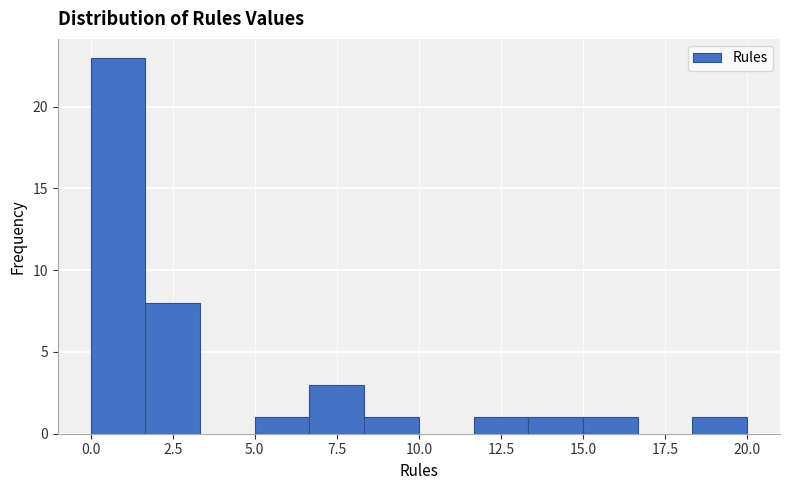

Read against the x-axis, roughly where is the centre of the tallest bar?

1.0